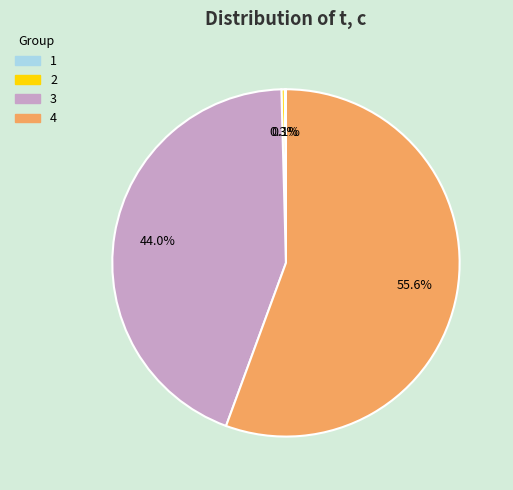

What percentage do 4 and 3 together represent?

99.6%